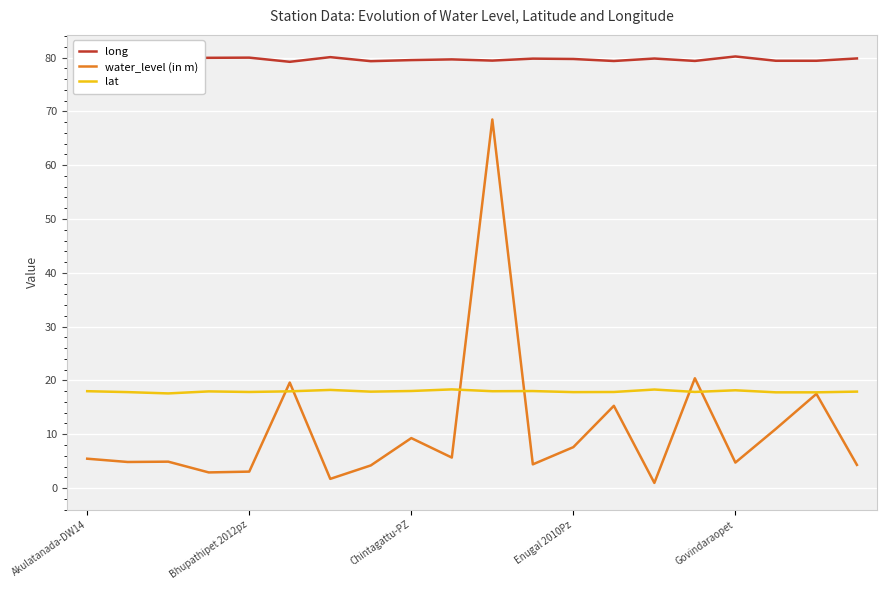

Read the water_level (in m) value at 9.

5.7